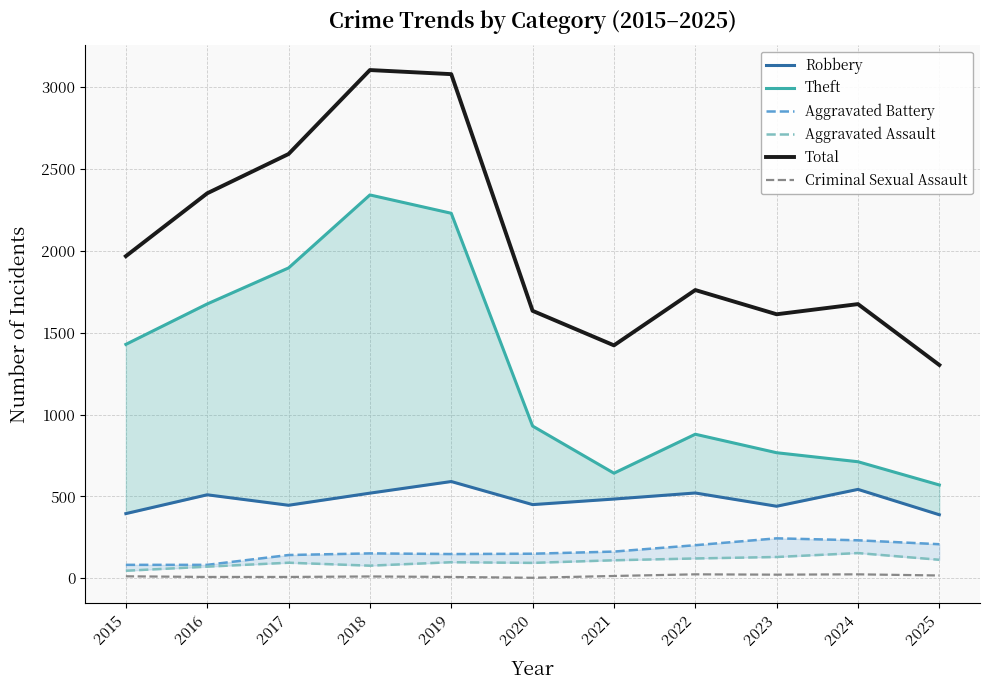

Is the value of Total at 2017 greater than the value of Aggravated Assault at 2021?

Yes